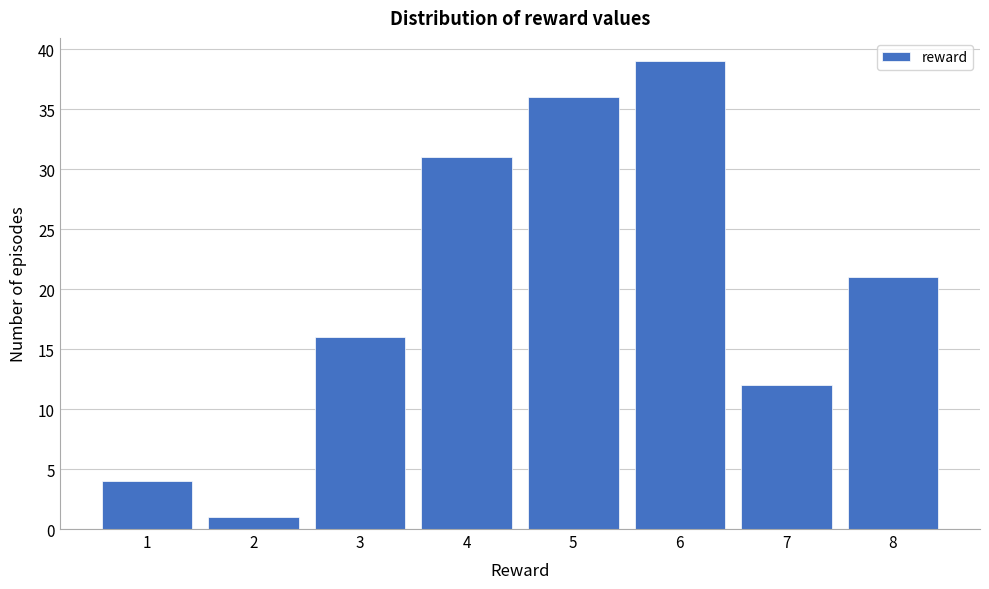

Reading left to right, transcribe all the data shown in this chart.

4	1	16	31	36	39	12	21